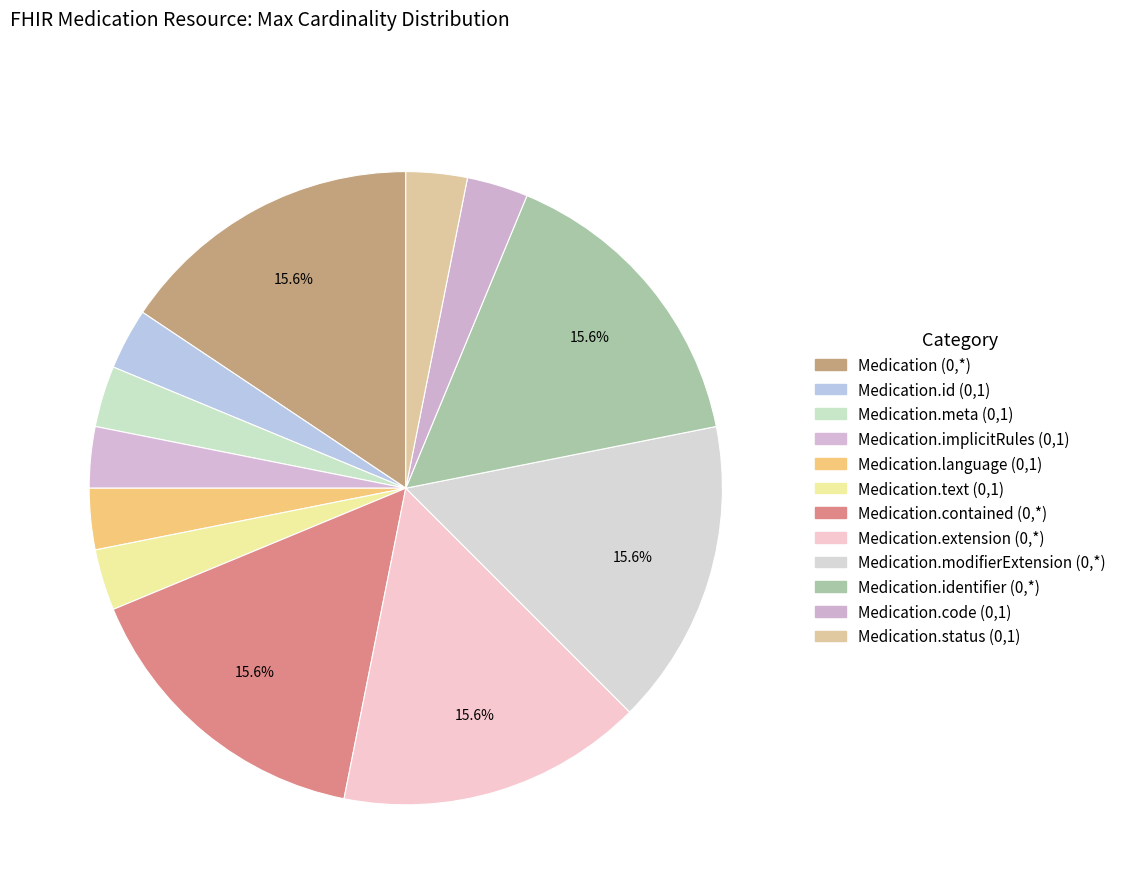

How many slices are in this pie chart?

12